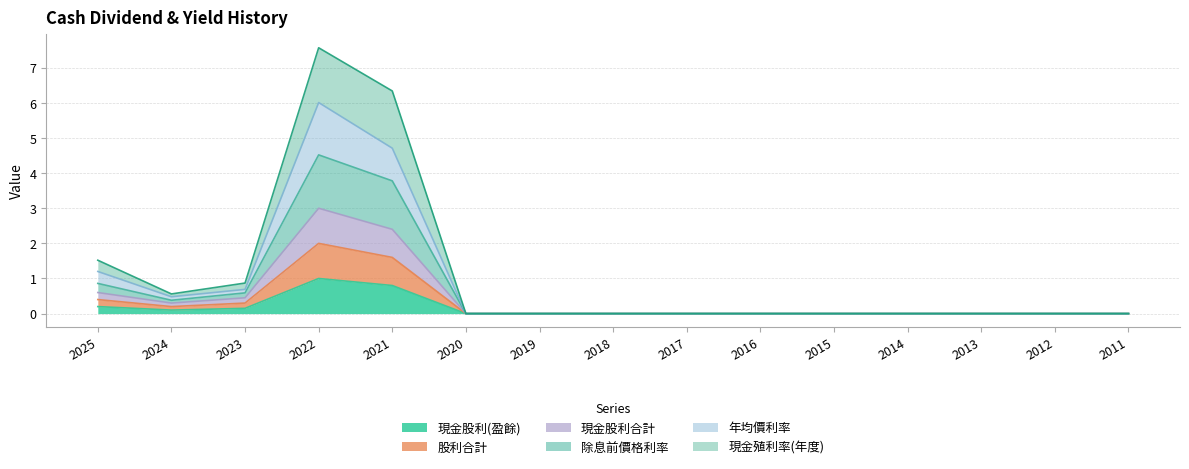

At which category does 年均價利率 reach its first local valley?

2024